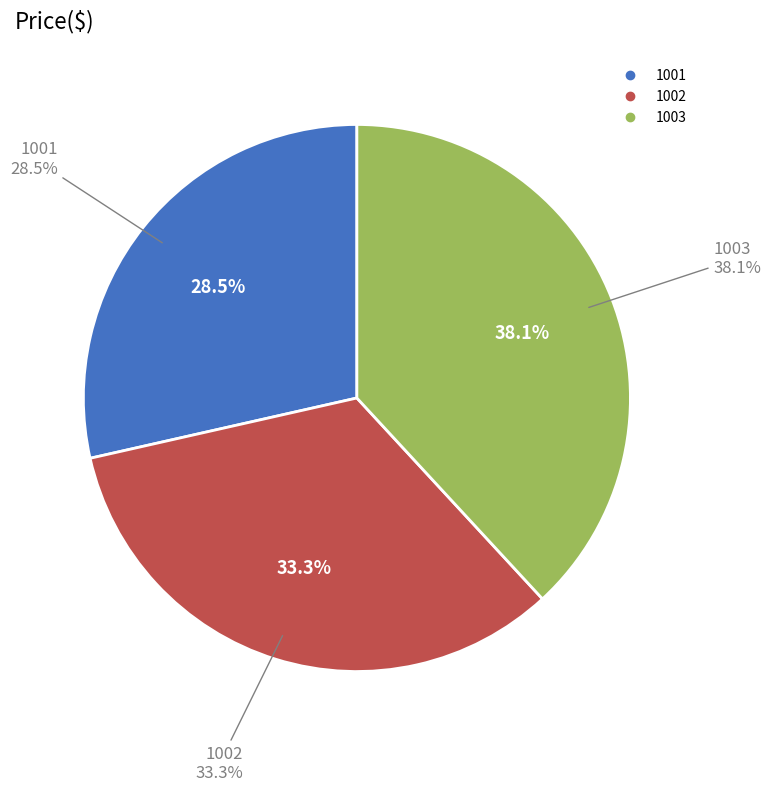

How much of the chart is everything except 1002?

66.7%